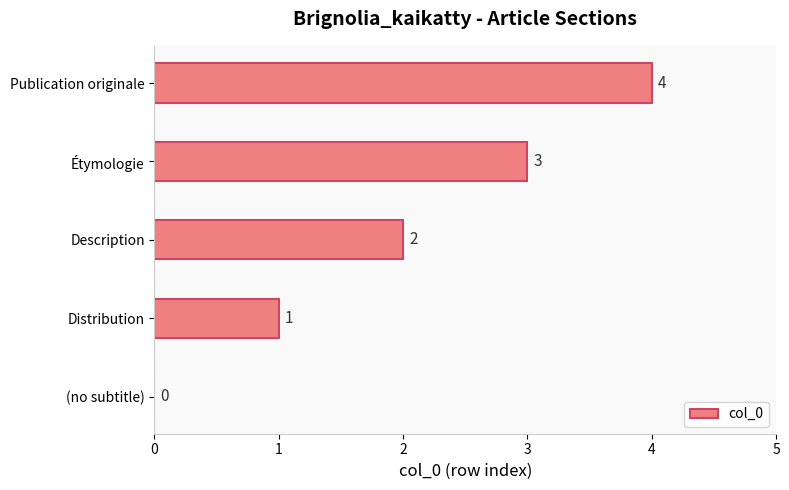

Are the bars grouped side by side (vs. stacked)?

No